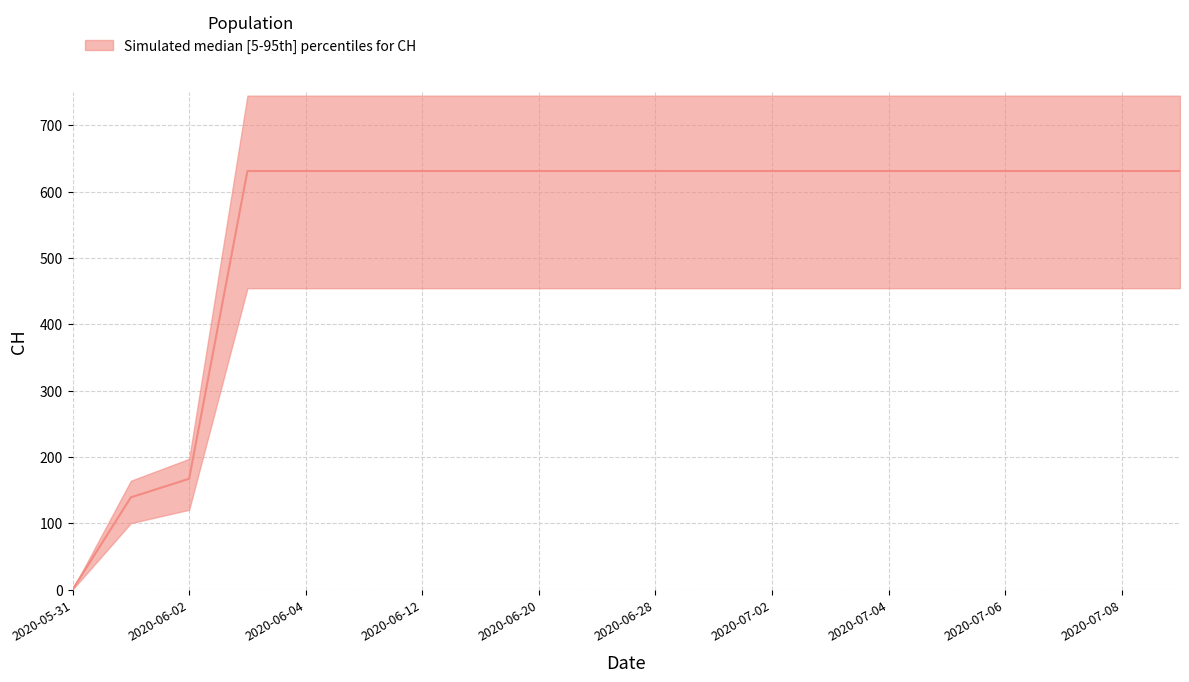

Which category has the highest value across all series?

2020-06-03